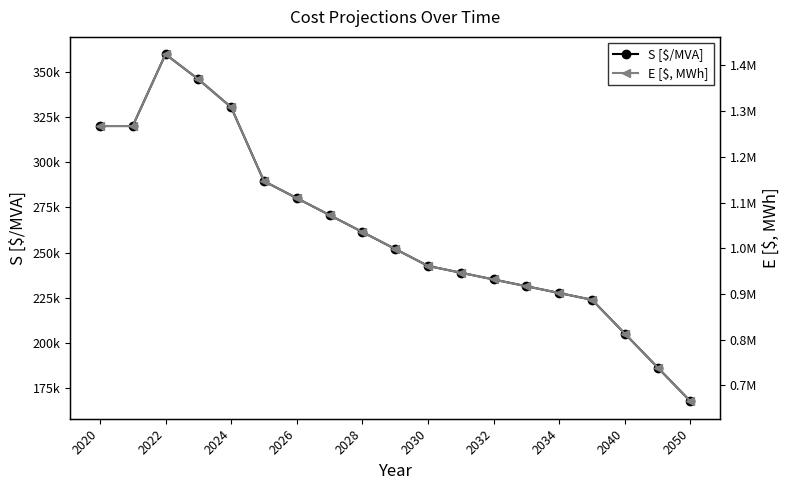

Is this an area chart (filled region under the line)?

No